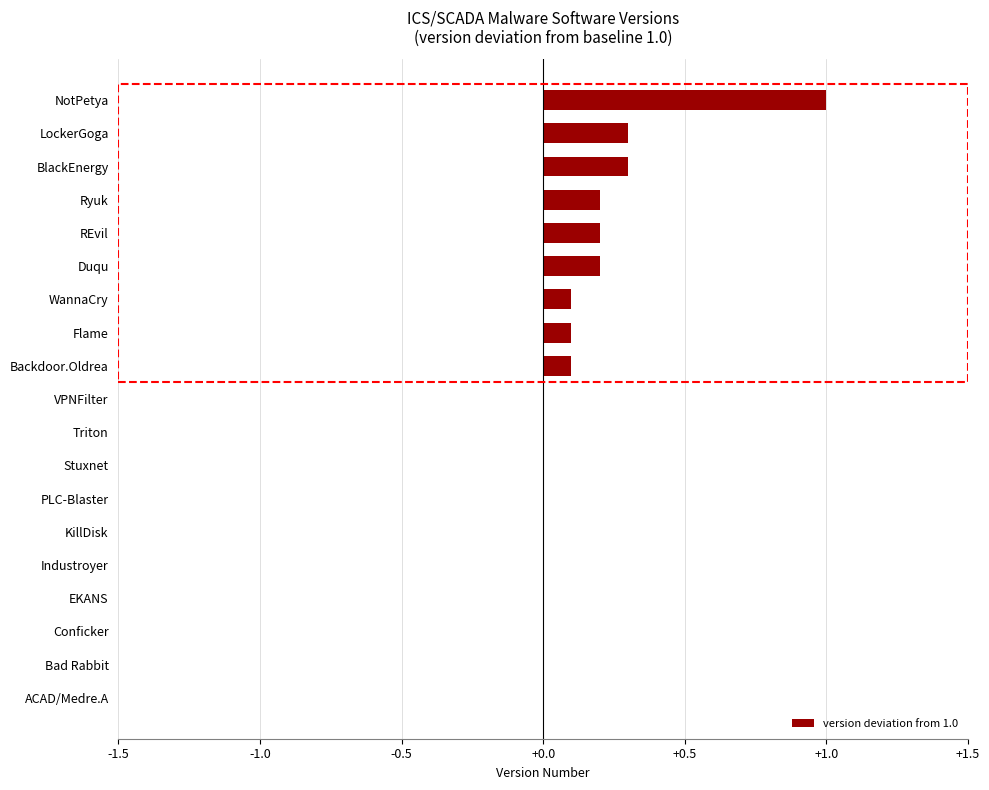

What is the sum of all values?

2.5